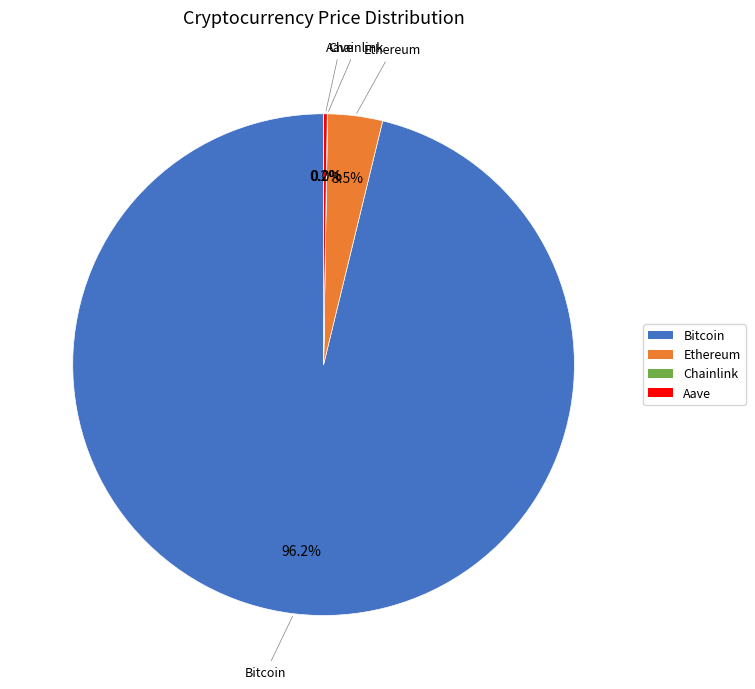

How much of the chart is everything except Ethereum?

96.5%